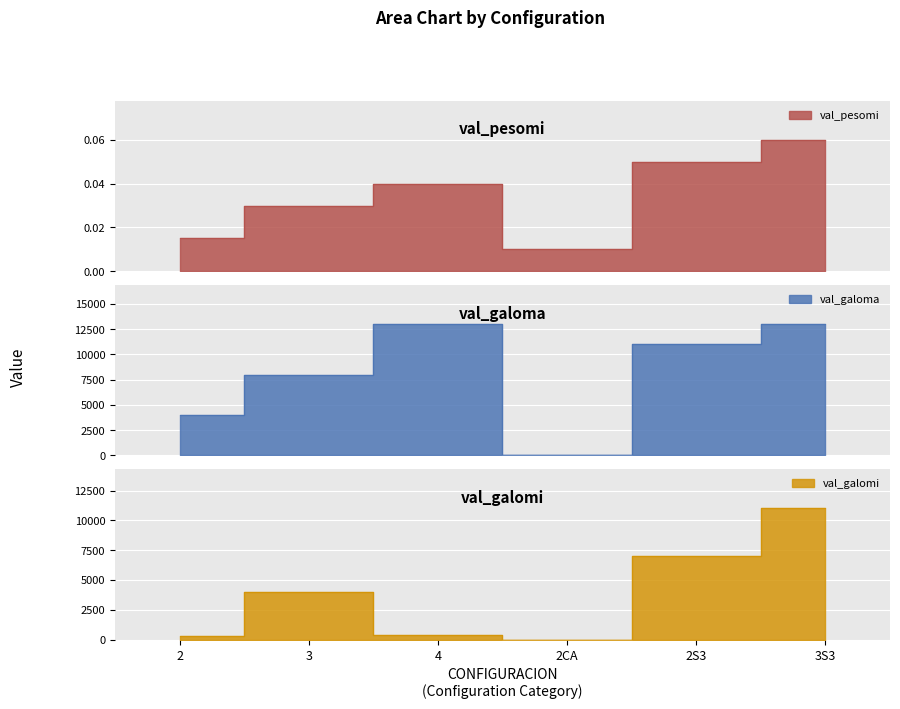

Rank the categories by val_galoma value from lowest to highest.

2CA, 2, 3, 2S3, 4, 3S3